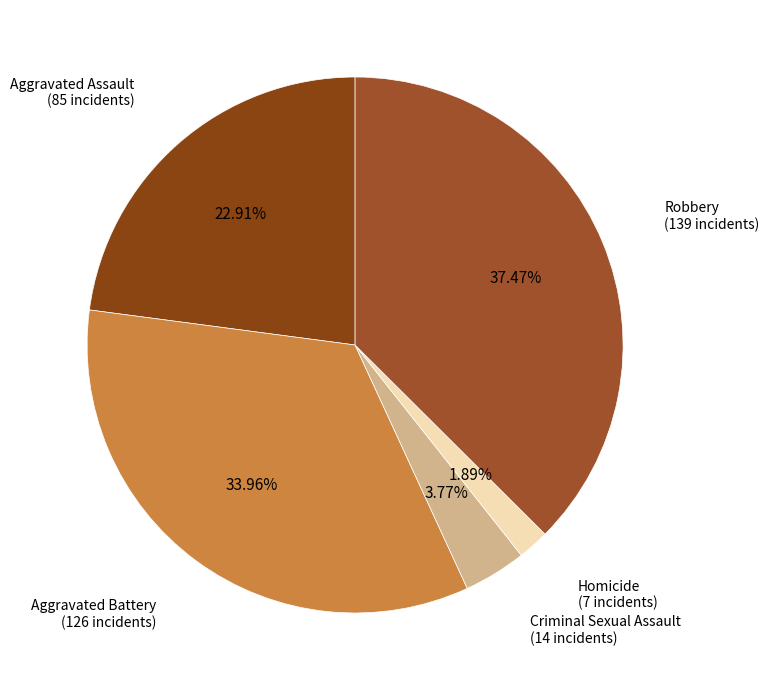

How many slices are in this pie chart?

5